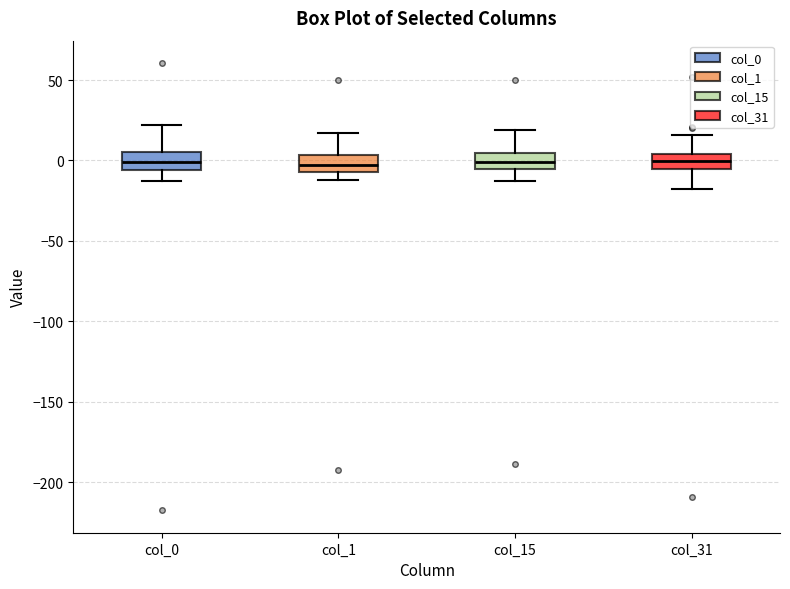

Reading left to right, read every box against the y-axis: the position of its median line, the range the box covers, and the ends of its whiskers. The values are not printed on the chart, so give them approximately, as read against the axis.

col_0: median 0, box -5 to 5, whiskers -15 to 20
col_1: median -5 (inside the box), box -5 to 5, whiskers -10 to 15
col_15: median 0, box -5 to 5, whiskers -15 to 20
col_31: median 0, box -5 to 5, whiskers -20 to 15